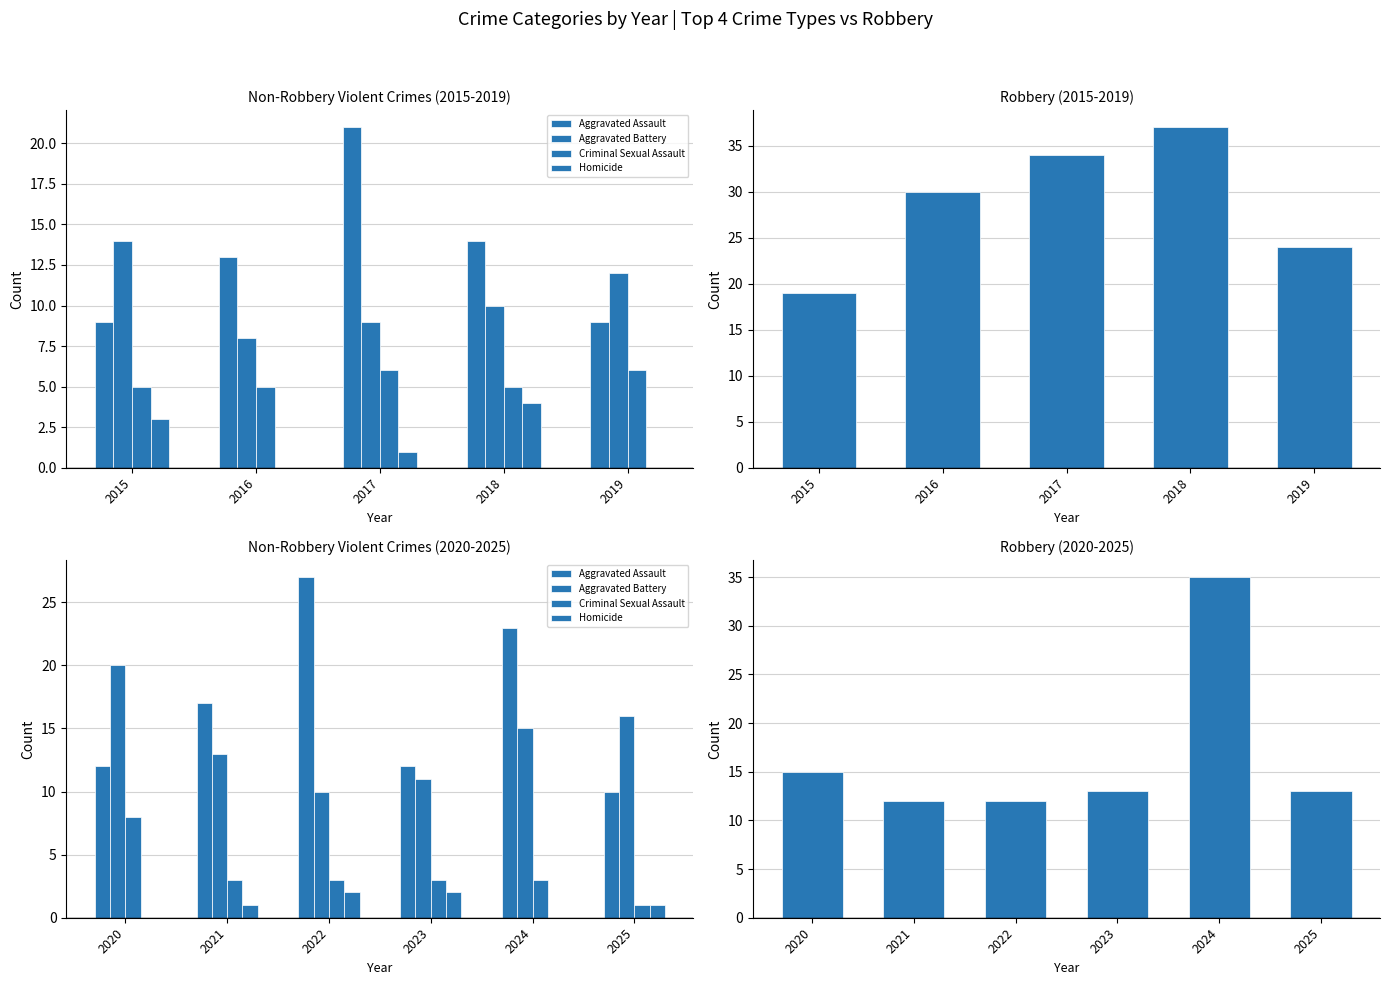

Which series has the largest range (max minus min)?

Robbery